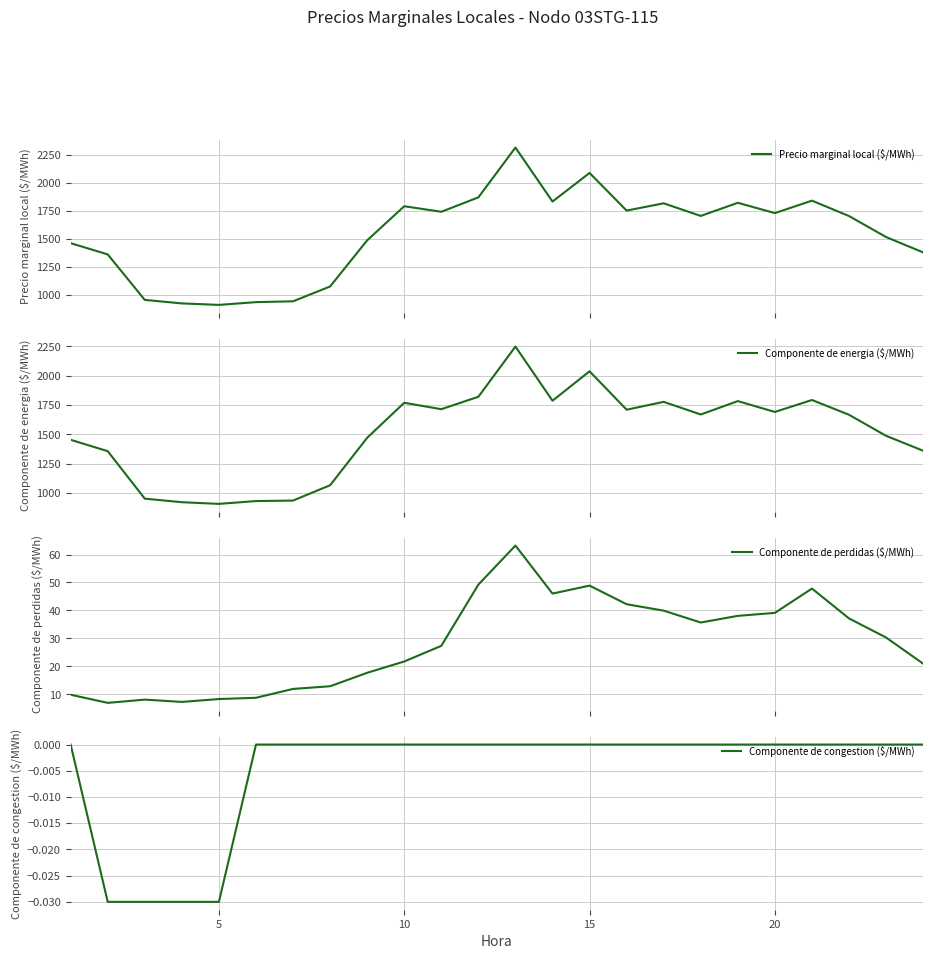

Which series has the largest range (max minus min)?

Precio marginal local ($/MWh)